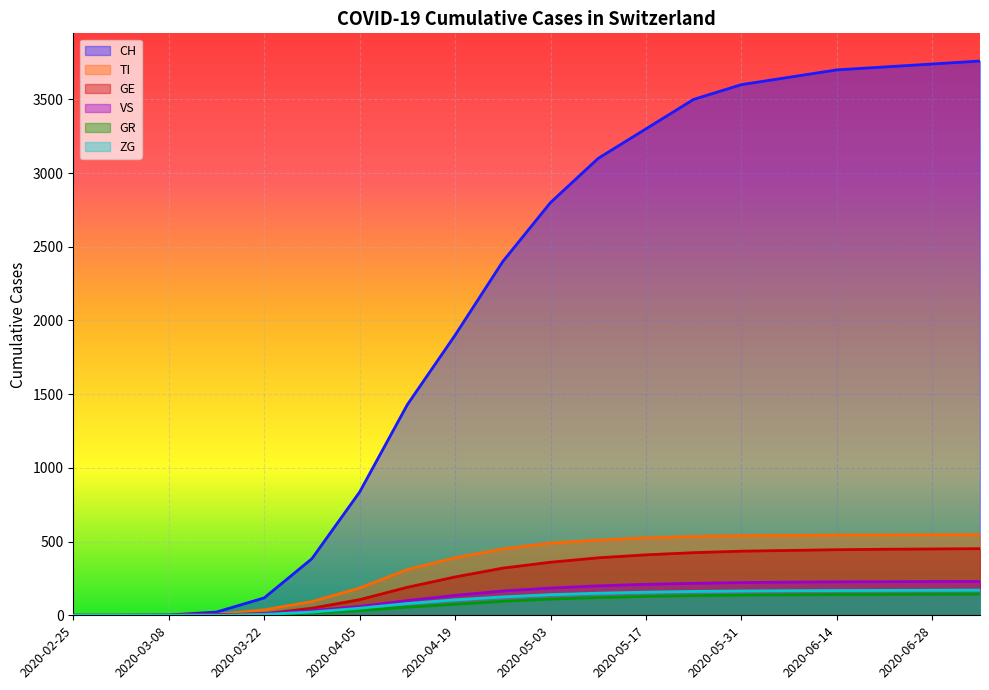

List the labels in order of CH value, largest first.

2020-07-05, 2020-06-28, 2020-06-21, 2020-06-14, 2020-06-07, 2020-05-31, 2020-05-24, 2020-05-17, 2020-05-10, 2020-05-03, 2020-04-26, 2020-04-19, 2020-04-12, 2020-04-05, 2020-03-29, 2020-03-22, 2020-03-15, 2020-03-08, 2020-02-25, 2020-03-01